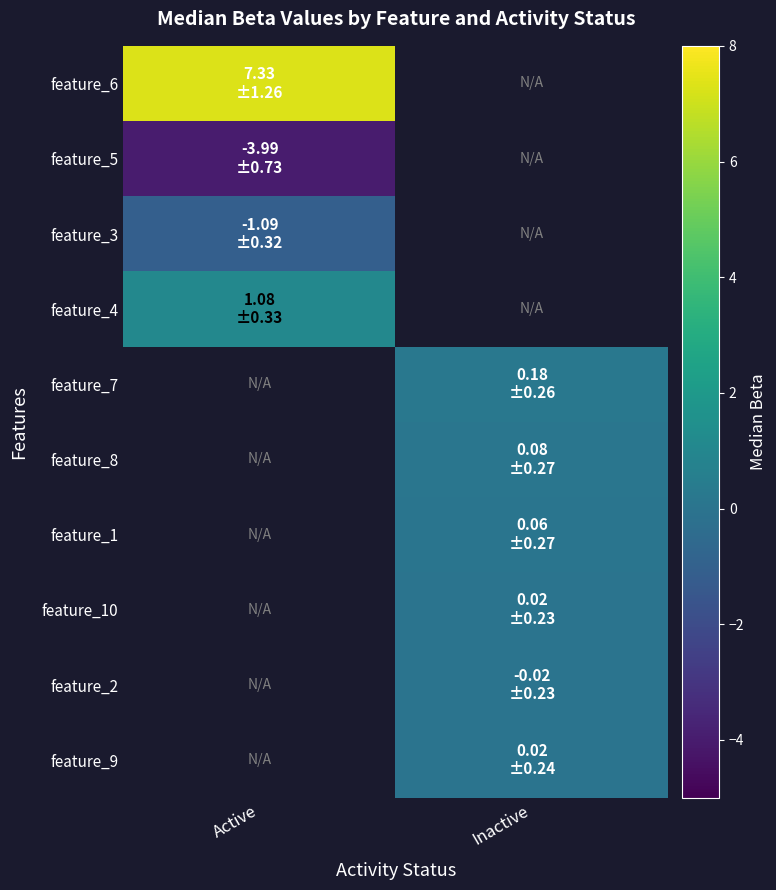

How many values in feature_8 are above zero?

1